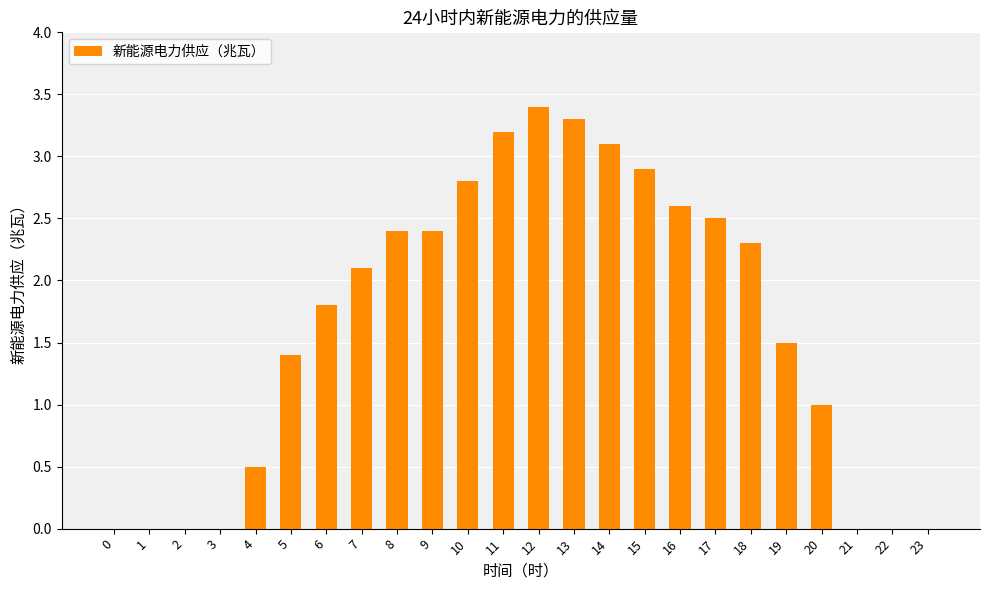

What is the change in value from 1 to 5?

+1.4